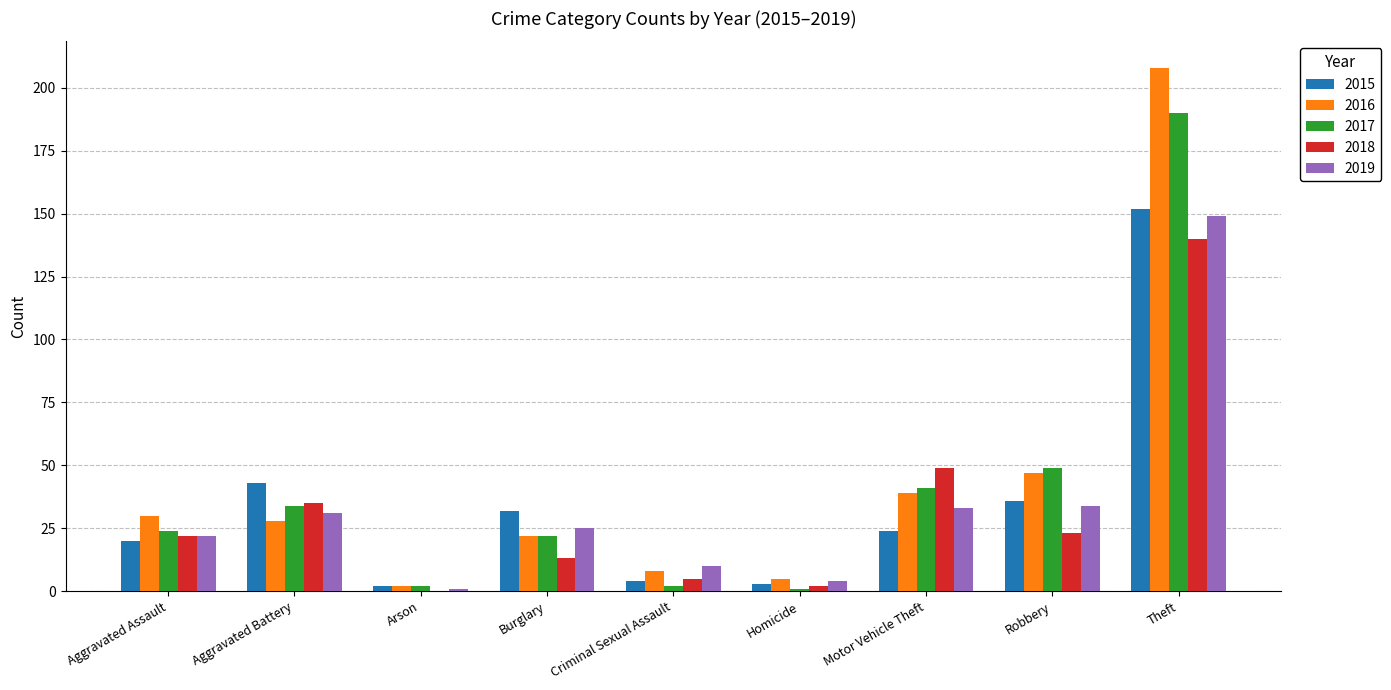

Reading left to right, what are all the values shown in this chart?

2015: Aggravated Assault=20	Aggravated Battery=43	Arson=2	Burglary=32	Criminal Sexual Assault=4	Homicide=3	Motor Vehicle Theft=24	Robbery=36	Theft=152
2016: Aggravated Assault=30	Aggravated Battery=28	Arson=2	Burglary=22	Criminal Sexual Assault=8	Homicide=5	Motor Vehicle Theft=39	Robbery=47	Theft=208
2017: Aggravated Assault=24	Aggravated Battery=34	Arson=2	Burglary=22	Criminal Sexual Assault=2	Homicide=1	Motor Vehicle Theft=41	Robbery=49	Theft=190
2018: Aggravated Assault=22	Aggravated Battery=35	Arson=0	Burglary=13	Criminal Sexual Assault=5	Homicide=2	Motor Vehicle Theft=49	Robbery=23	Theft=140
2019: Aggravated Assault=22	Aggravated Battery=31	Arson=1	Burglary=25	Criminal Sexual Assault=10	Homicide=4	Motor Vehicle Theft=33	Robbery=34	Theft=149